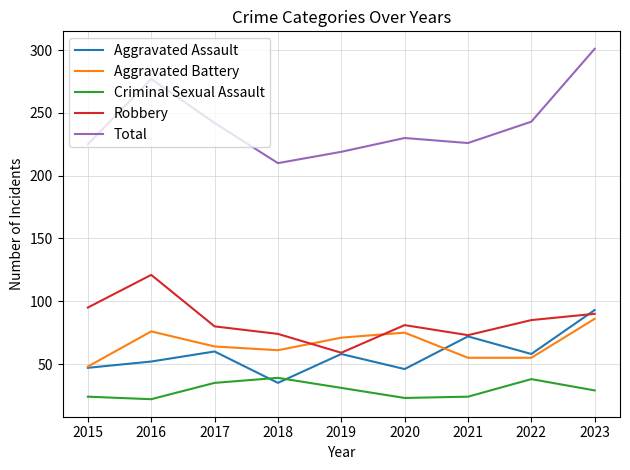

True or false: Aggravated Assault and Total intersect in this chart.

False